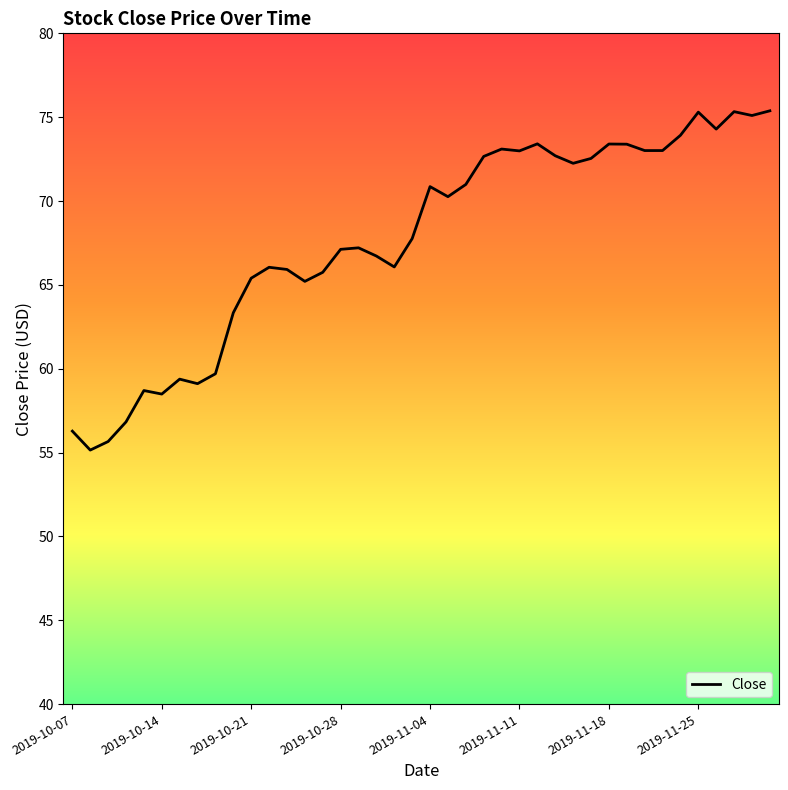

What is the minimum value shown in the chart?

55.2